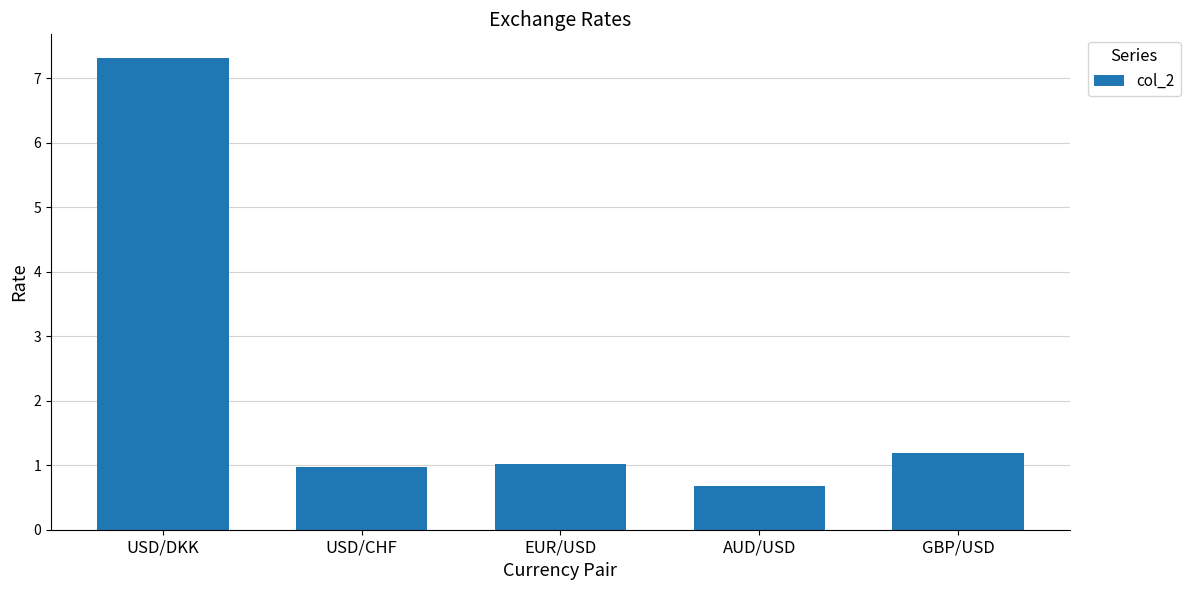

True or false: the data shows 1.0 at AUD/USD.

False